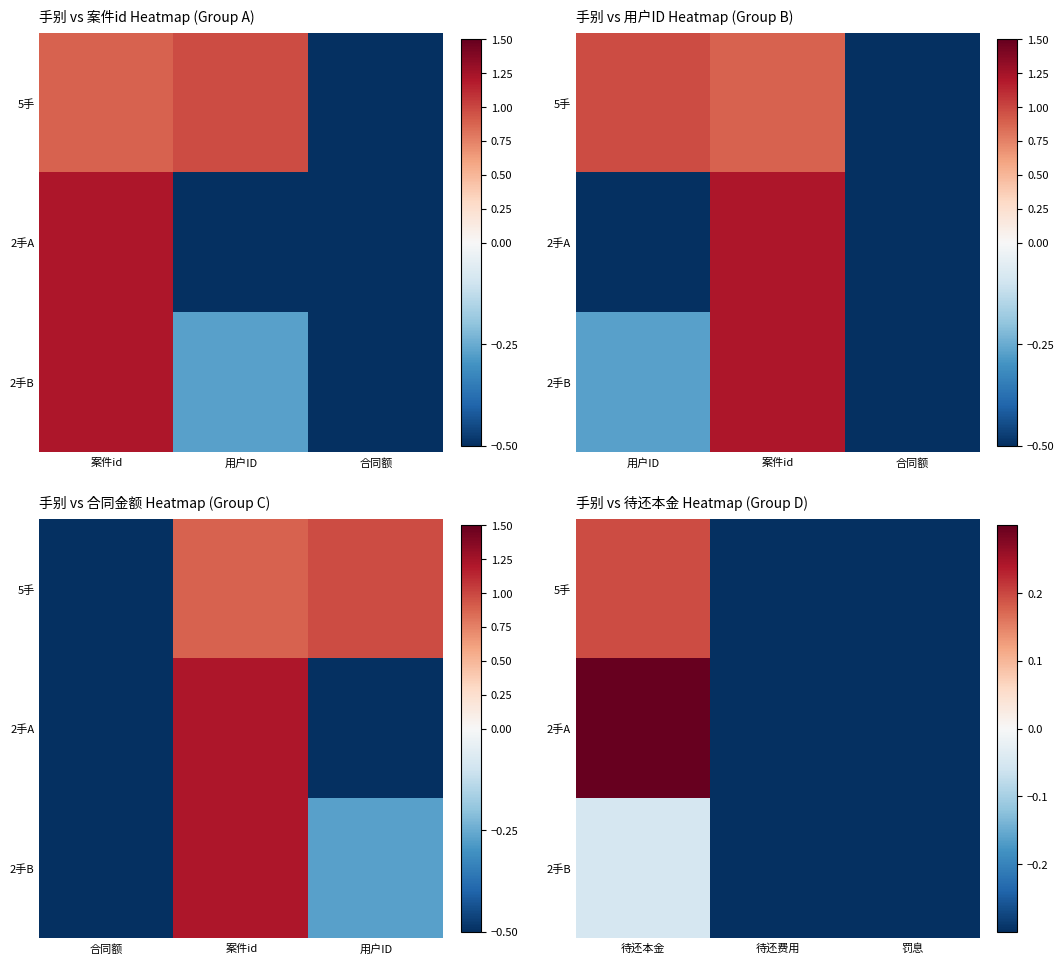

At which category is the sum across all series the highest?

待还本金